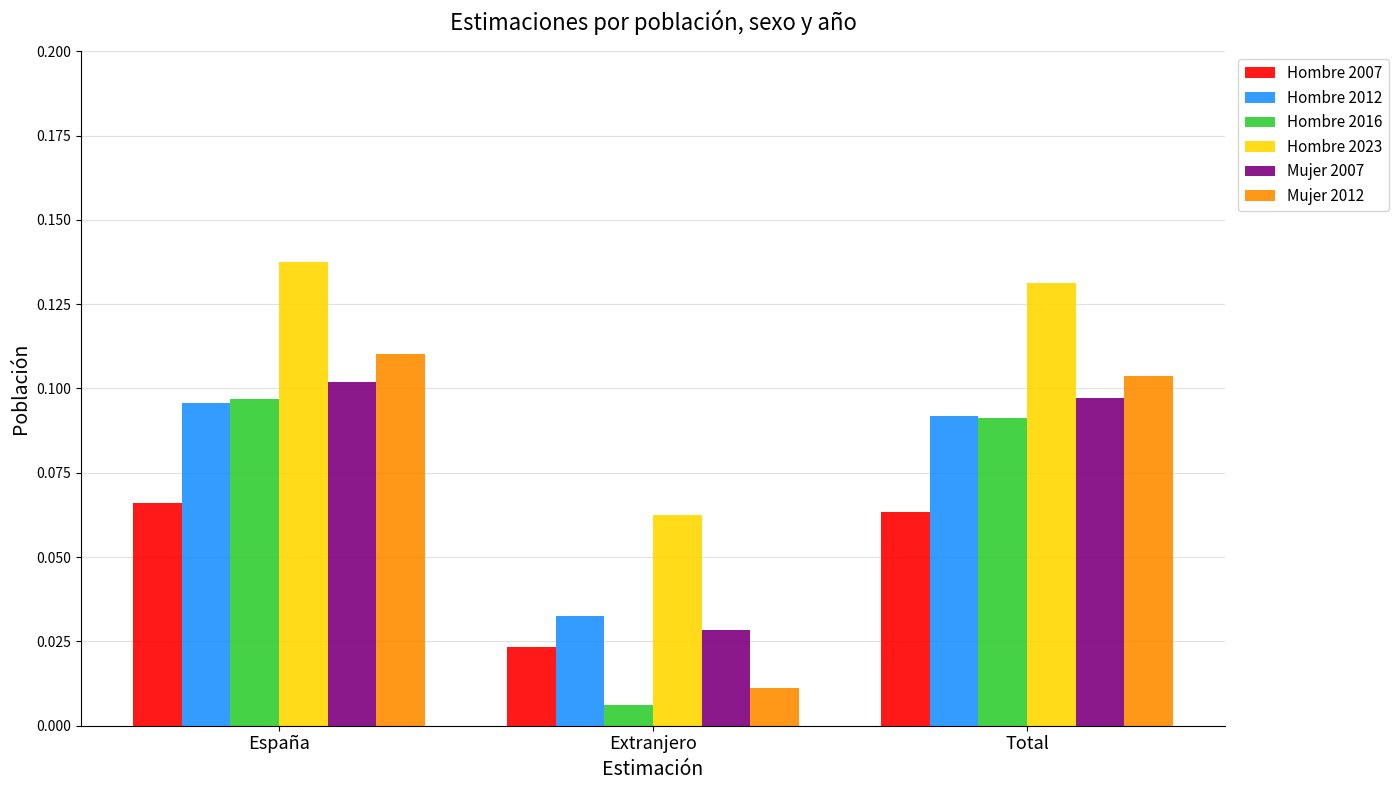

Which category has the highest value in the Mujer 2007 series?

España